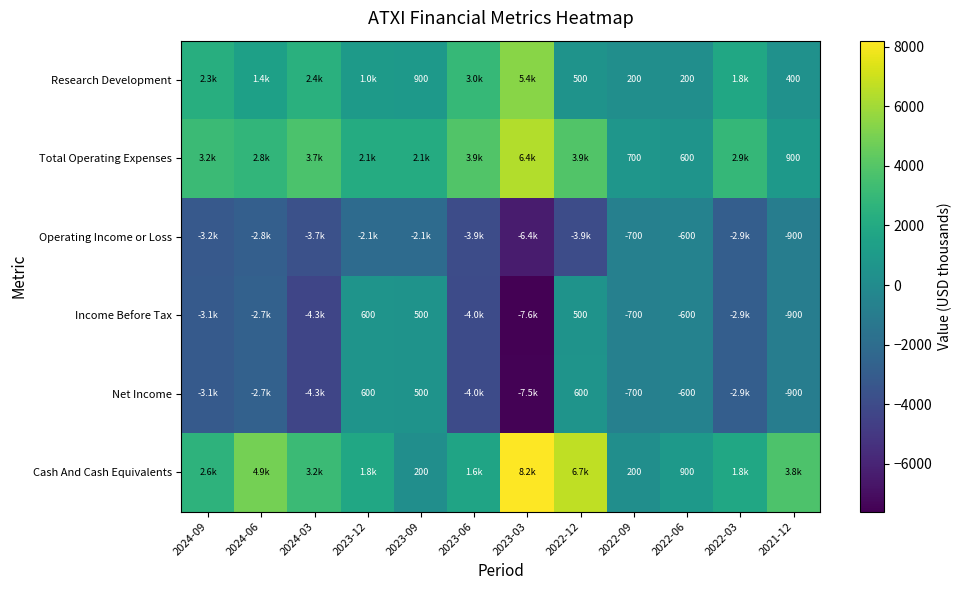

Count the number of data series in this chart.

6